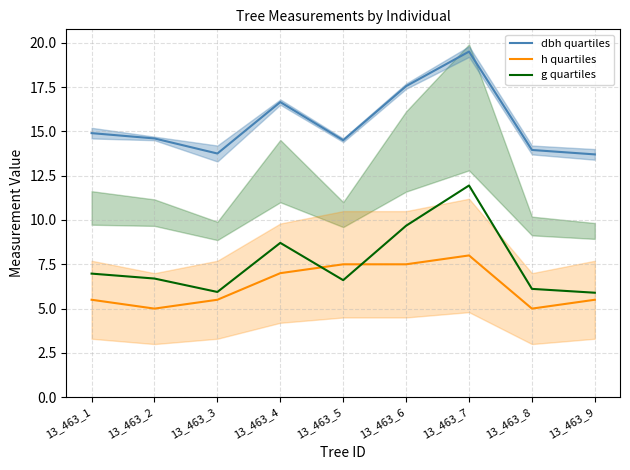

Read the g quartiles value at 13_463_9.

5.9